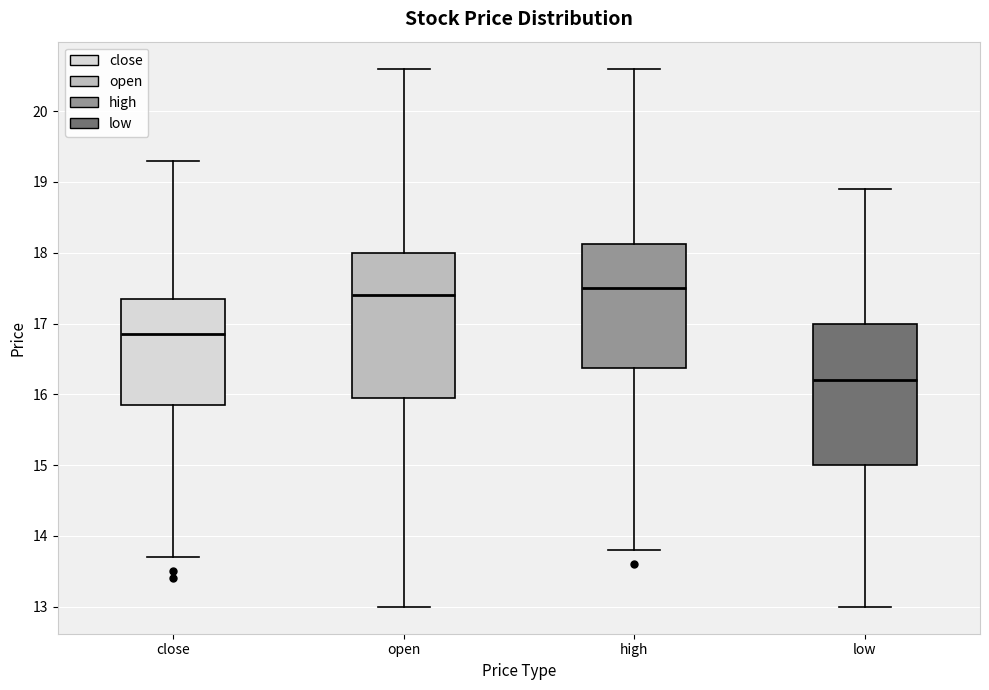

Reading left to right, transcribe this box plot: for each box, give where its median line is, the range the box spans, and where its two whiskers end, as read against the y-axis. The values are not printed on the chart, so give them approximately, as read against the axis.

close: median 16.9, box 15.9 to 17.4, whiskers 13.7 to 19.3
open: median 17.4, box 16.0 to 18.0, whiskers 13.0 to 20.6
high: median 17.5, box 16.4 to 18.1, whiskers 13.8 to 20.6
low: median 16.2, box 15.0 to 17.0, whiskers 13.0 to 18.9